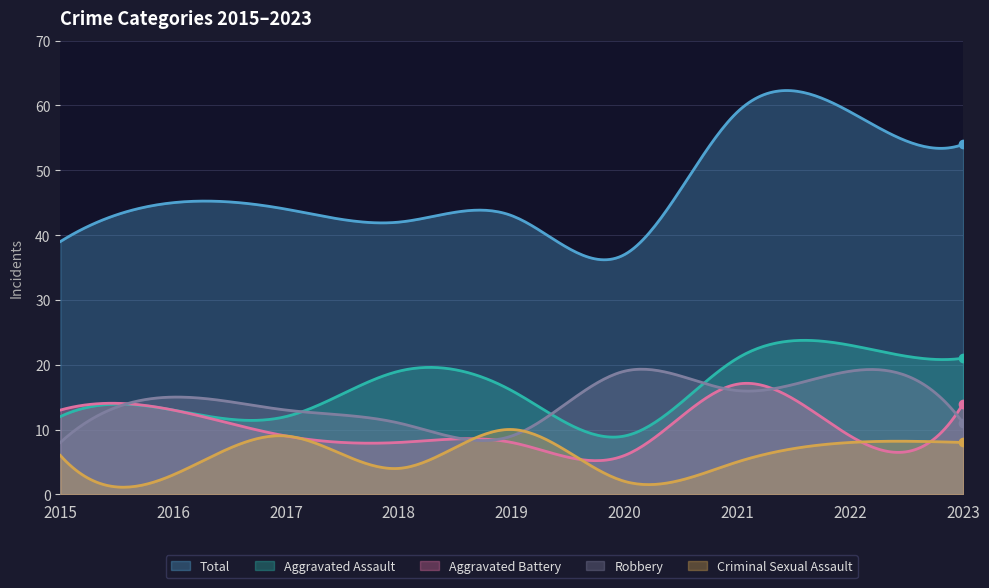

Reading left to right, list all the values displayed in this chart.

Aggravated Assault: 12	13	12	19	16	9	21	23	21
Aggravated Battery: 13	13	9	8	8	6	17	9	14
Criminal Sexual Assault: 6	3	9	4	10	2	5	8	8
Robbery: 8	15	13	11	9	19	16	19	11
Total: 39	45	44	42	43	37	59	59	54